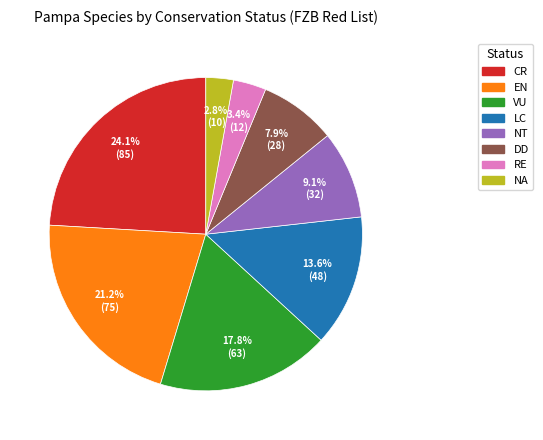

The RE slice represents 3% of the pie. True or false?

True